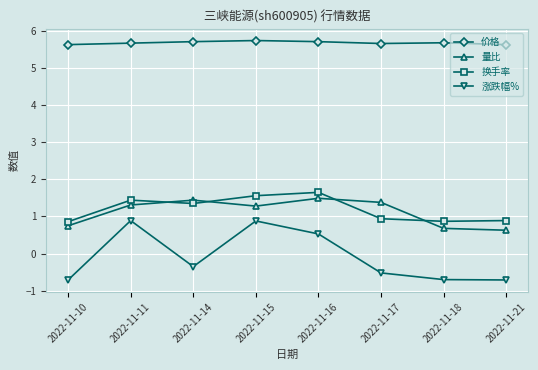

True or false: 价格 and 量比 intersect in this chart.

False